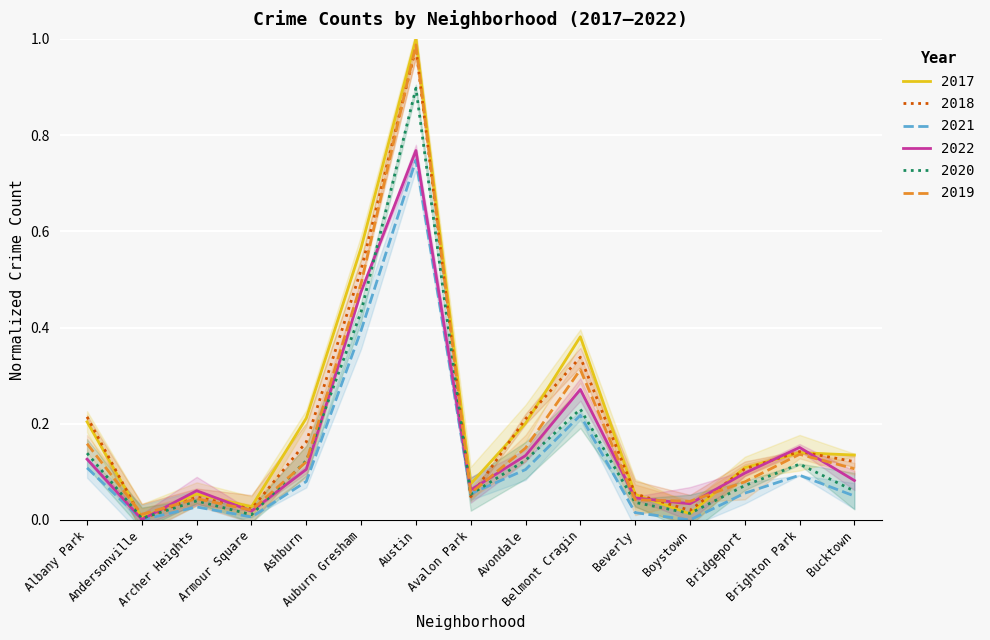

Reading left to right, what are all the values shown in this chart?

2017: 0.2	0.0	0.1	0.0	0.2	0.6	1.0	0.1	0.2	0.4	0.1	0.0	0.1	0.1	0.1
2018: 0.2	0.0	0.0	0.0	0.2	0.5	1.0	0.0	0.2	0.3	0.1	0.0	0.1	0.1	0.1
2021: 0.1	0.0	0.0	0.0	0.1	0.4	0.7	0.1	0.1	0.2	0.0	0.0	0.1	0.1	0.0
2022: 0.1	0.0	0.1	0.0	0.1	0.5	0.8	0.1	0.1	0.3	0.0	0.0	0.1	0.2	0.1
2020: 0.1	0.0	0.0	0.0	0.1	0.4	0.9	0.1	0.1	0.2	0.0	0.0	0.1	0.1	0.1
2019: 0.2	0.0	0.0	0.0	0.1	0.5	1.0	0.1	0.1	0.3	0.0	0.0	0.1	0.1	0.1